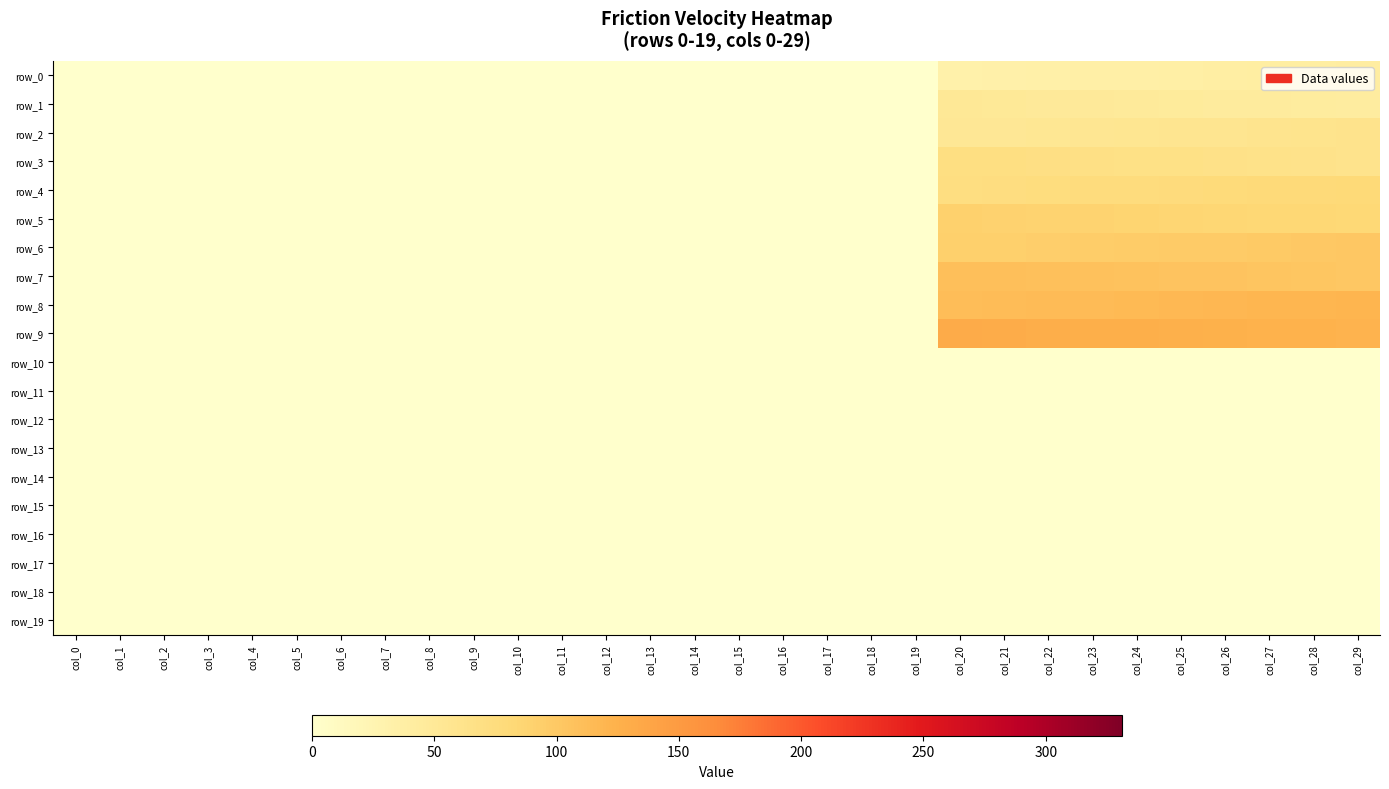

Rank the categories by row_2 value from highest to lowest.

col_29, col_28, col_27, col_26, col_25, col_24, col_23, col_22, col_21, col_20, col_0, col_1, col_2, col_3, col_4, col_5, col_6, col_7, col_8, col_9, col_10, col_11, col_12, col_13, col_14, col_15, col_16, col_17, col_18, col_19